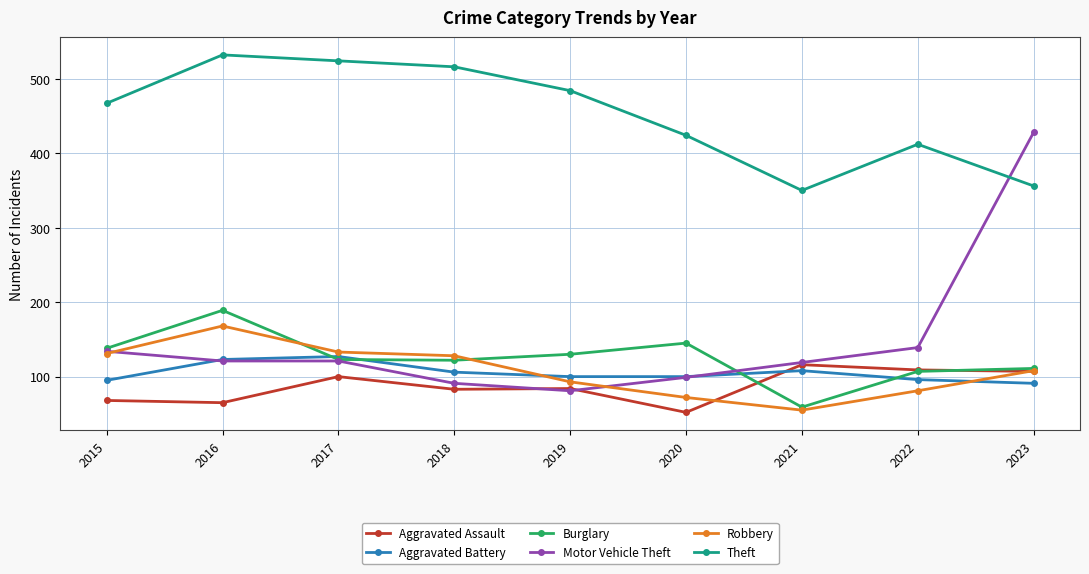

What are all the series names shown in the legend?

Aggravated Assault, Aggravated Battery, Burglary, Motor Vehicle Theft, Robbery, Theft